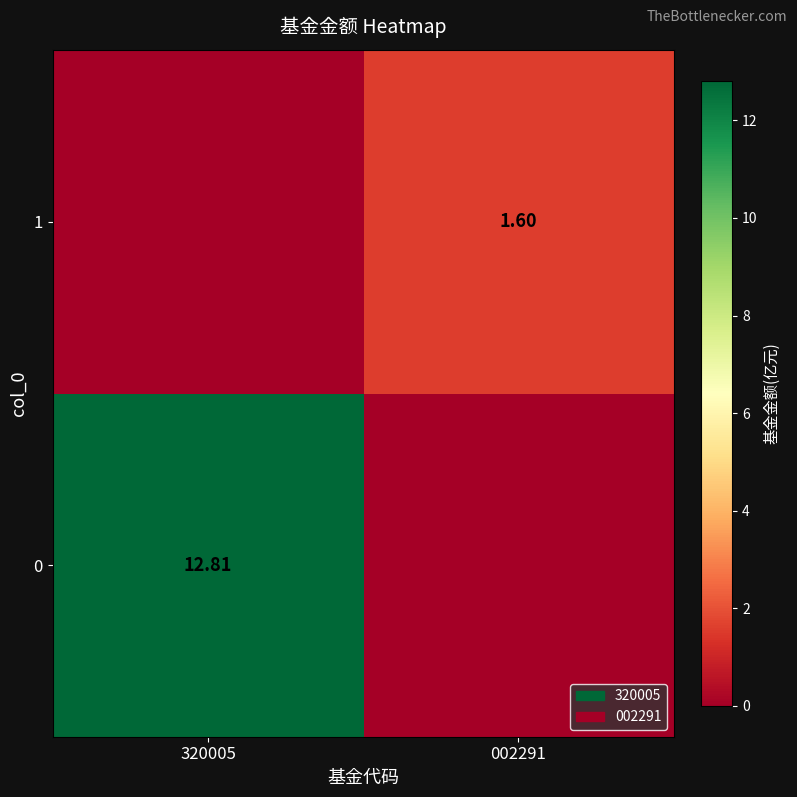

The 0 series shows 5.7 at 320005. True or false?

False